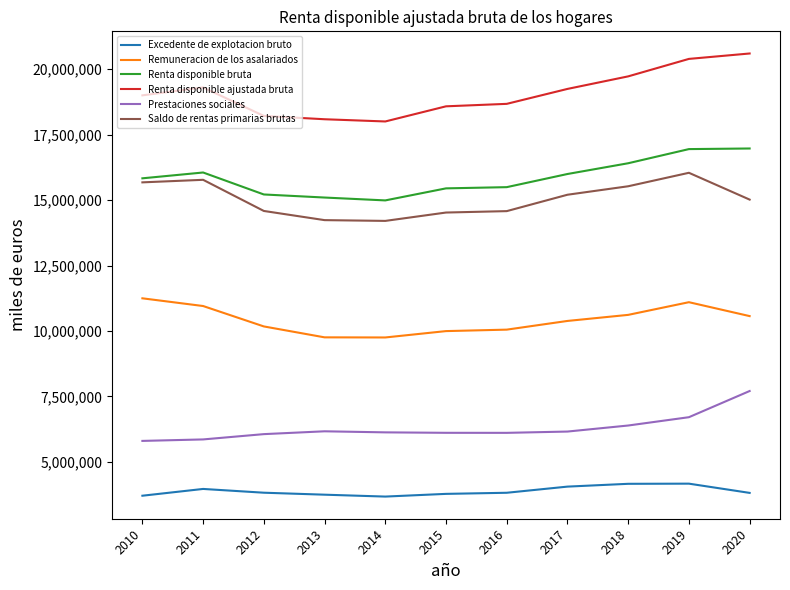

True or false: Renta disponible bruta and Prestaciones sociales cross at least once.

False